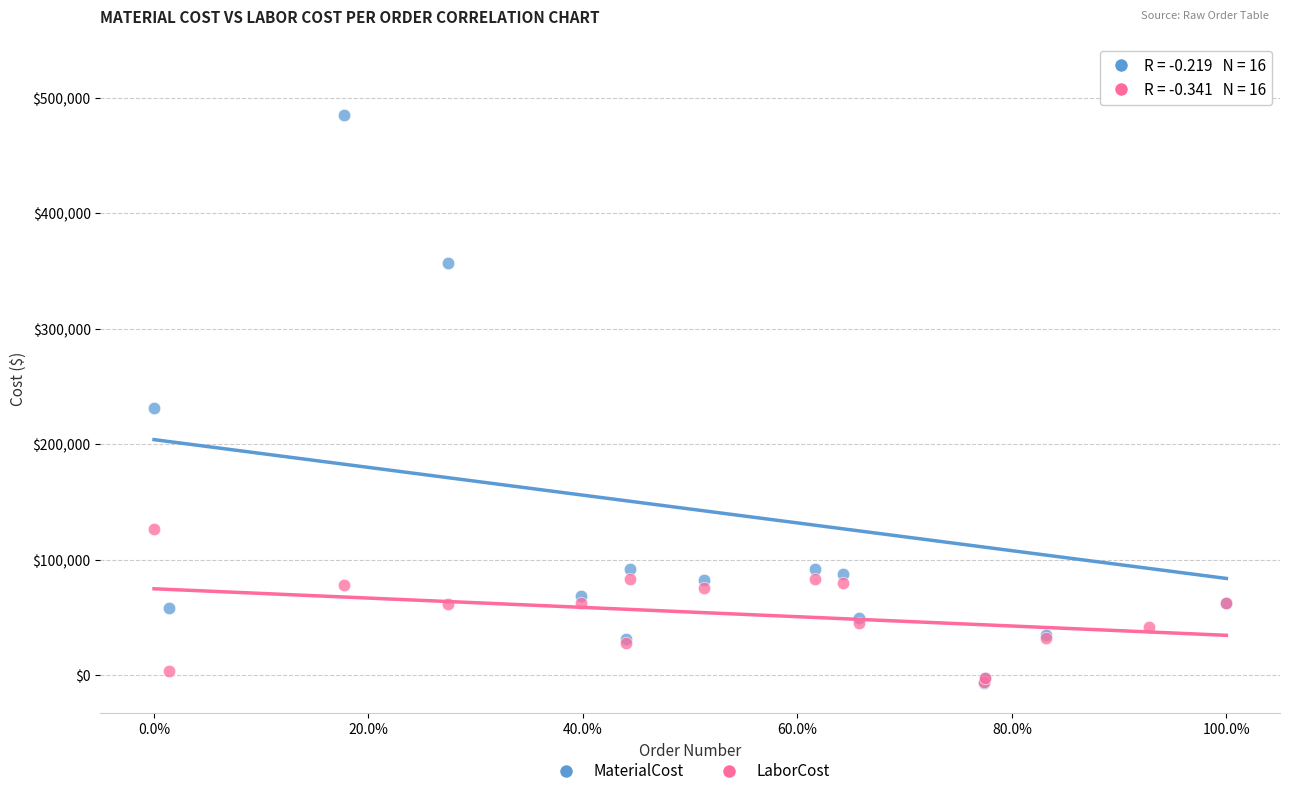

Across all series, what Y value is closest to 257157?

231177.0